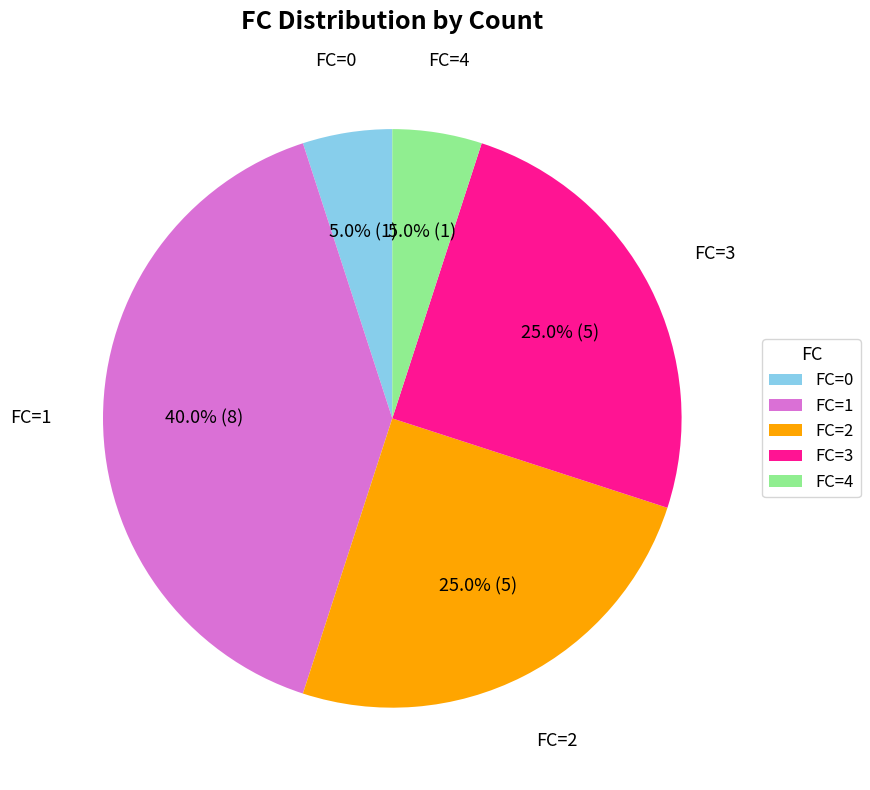

Which category has the biggest portion of the pie?

FC=1